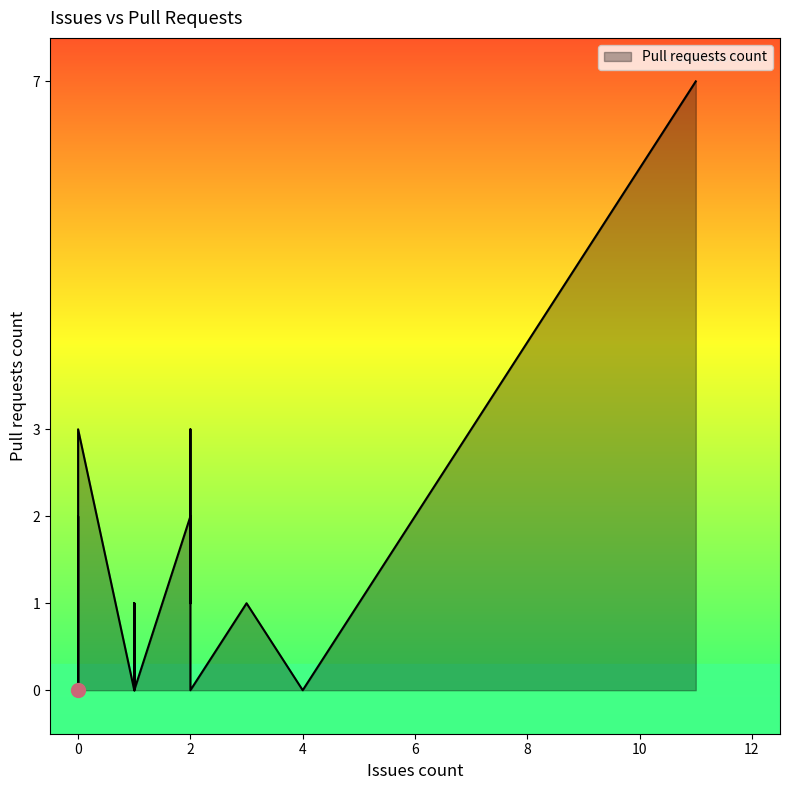

What is the maximum value shown in the chart?

7